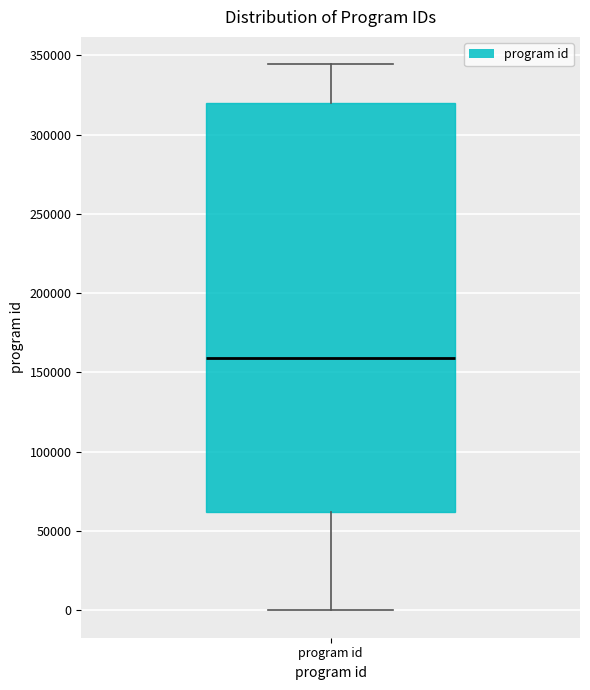

Where does the median line of the box for program id sit on the y-axis? The values are not printed on the chart, so give them approximately, as read against the axis.

160000